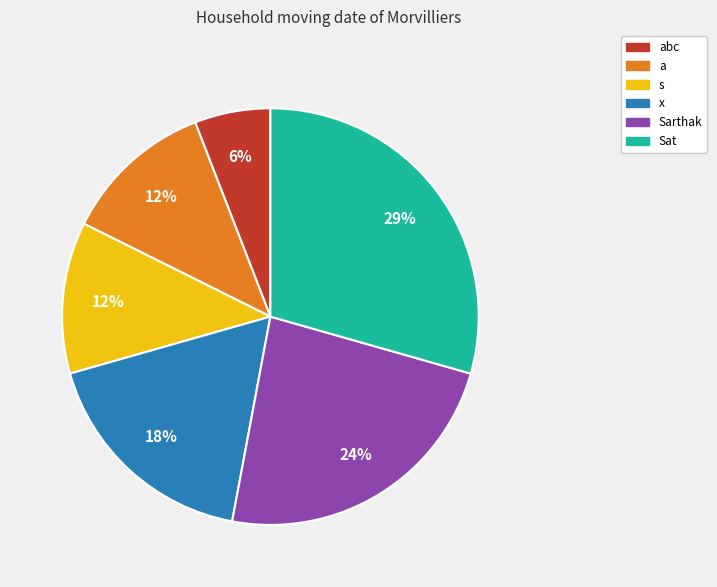

Which category has the biggest portion of the pie?

Sat